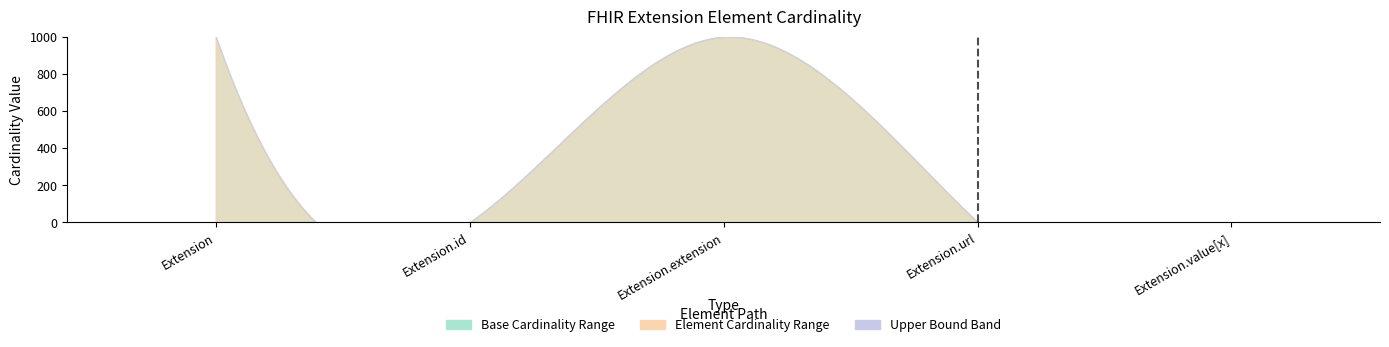

How many series are shown in this chart?

2